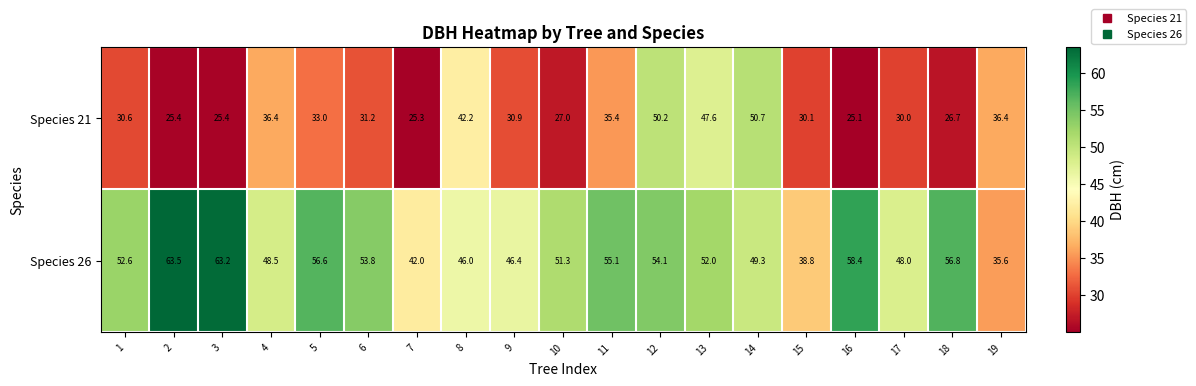

Count the number of categories in the chart.

19